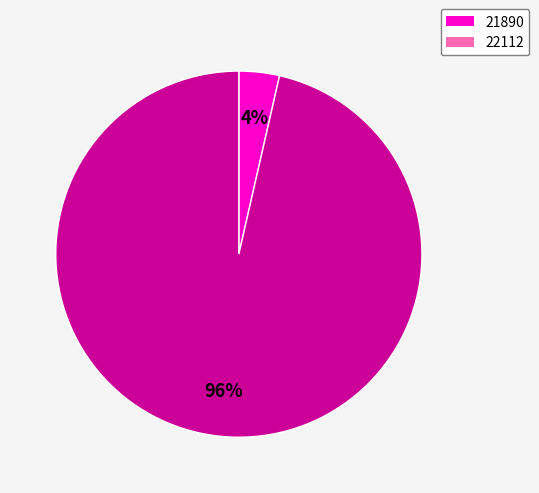

Which category accounts for the majority?

22112